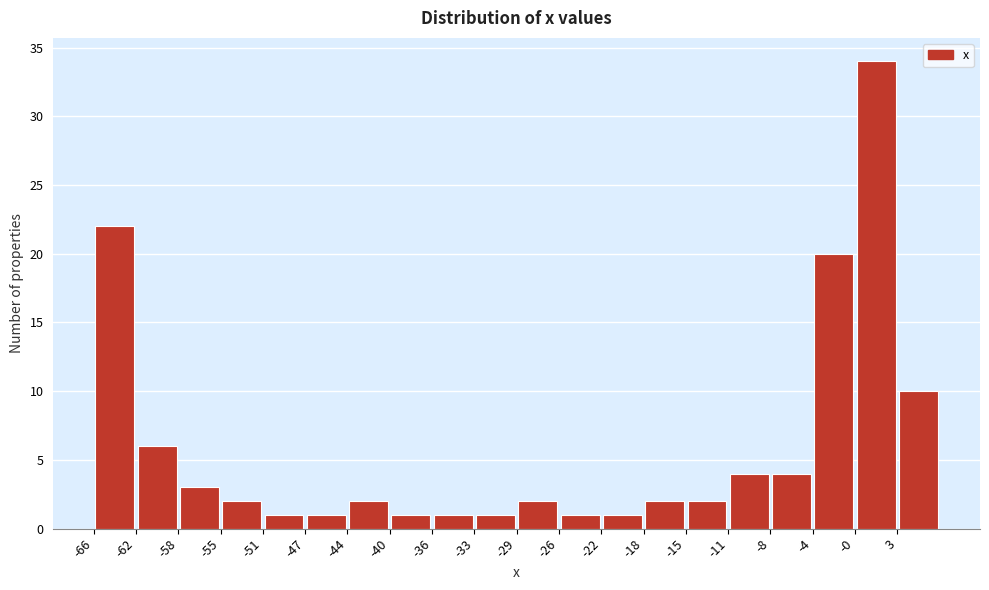

What is the height of the bar covering -22.0 to -18.5 on the x-axis? Neither the bar edges nor the heights are printed on the chart, so give them approximately, as read against the axes.

1